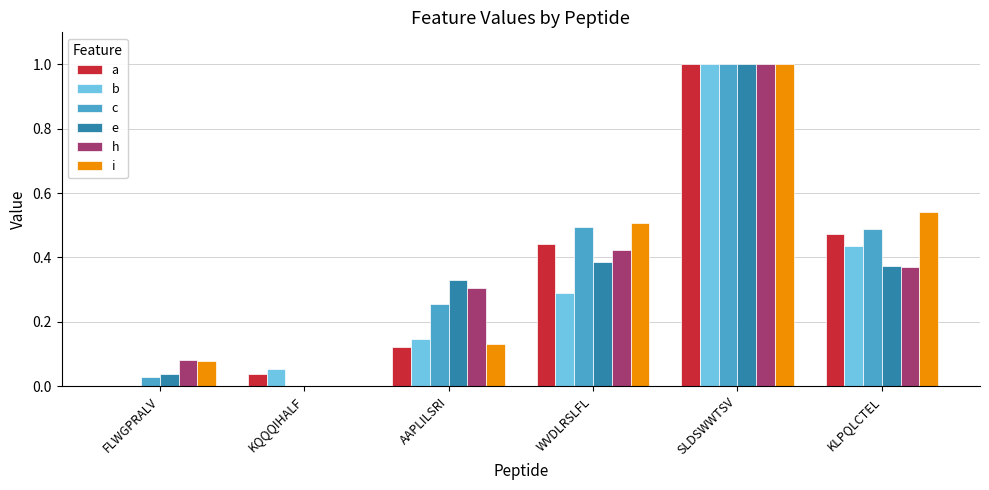

Which category has the highest value in the e series?

SLDSWWTSV